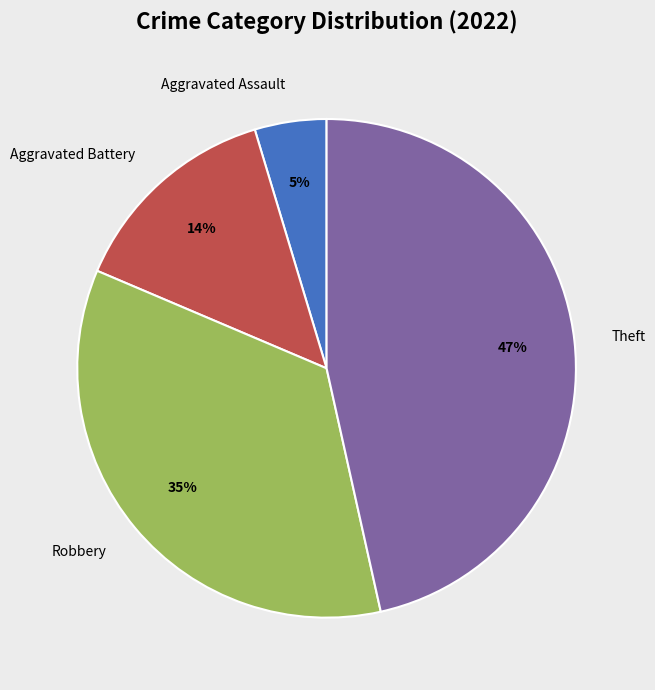

Approximately how many times larger is the value at Aggravated Battery compared to Theft?

0.3